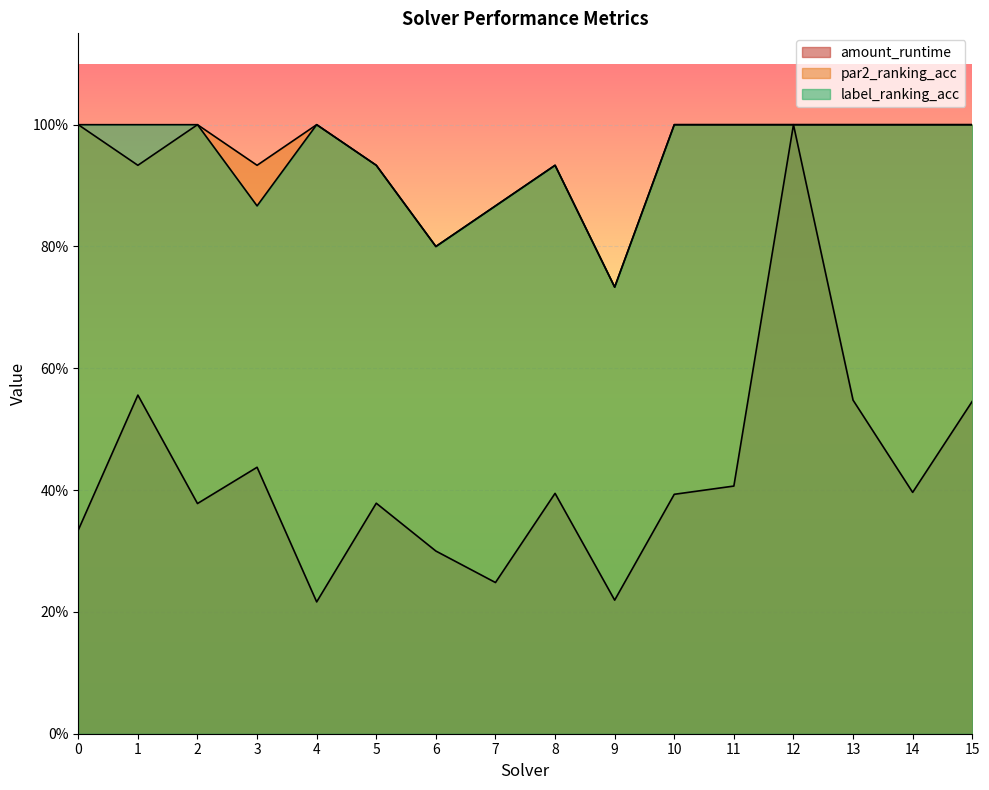

List the labels in order of amount_runtime value, smallest first.

4, 9, 7, 6, 0, 2, 5, 10, 8, 14, 11, 3, 15, 13, 1, 12